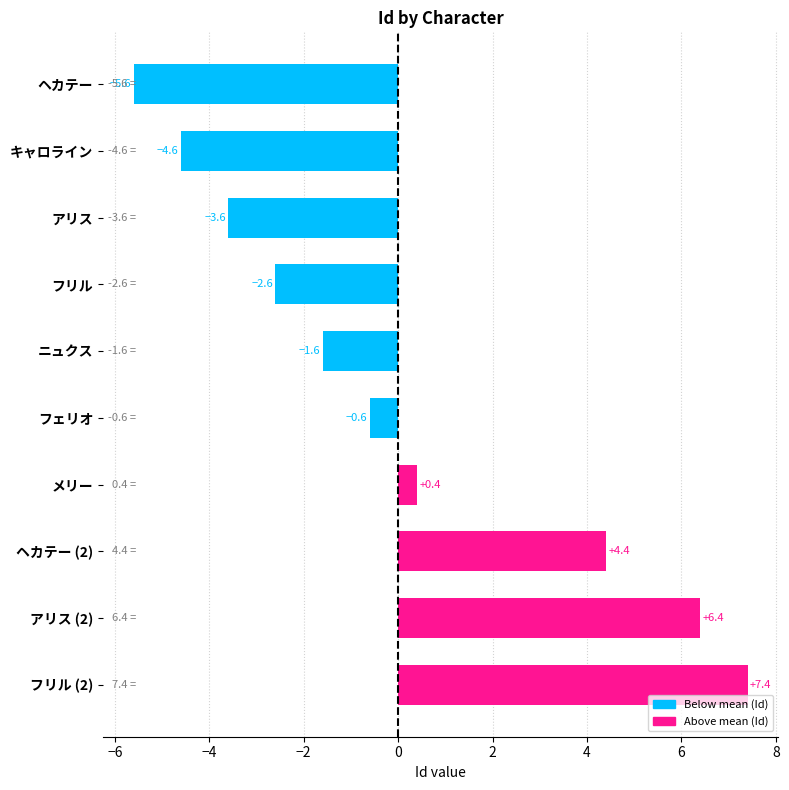

What is the change in value from アリス to ヘカテー (2)?

+8.0